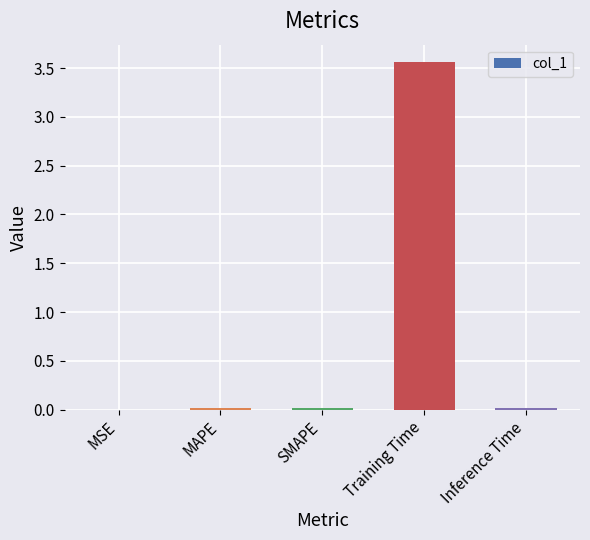

Between MAPE and Training Time, which is larger?

Training Time